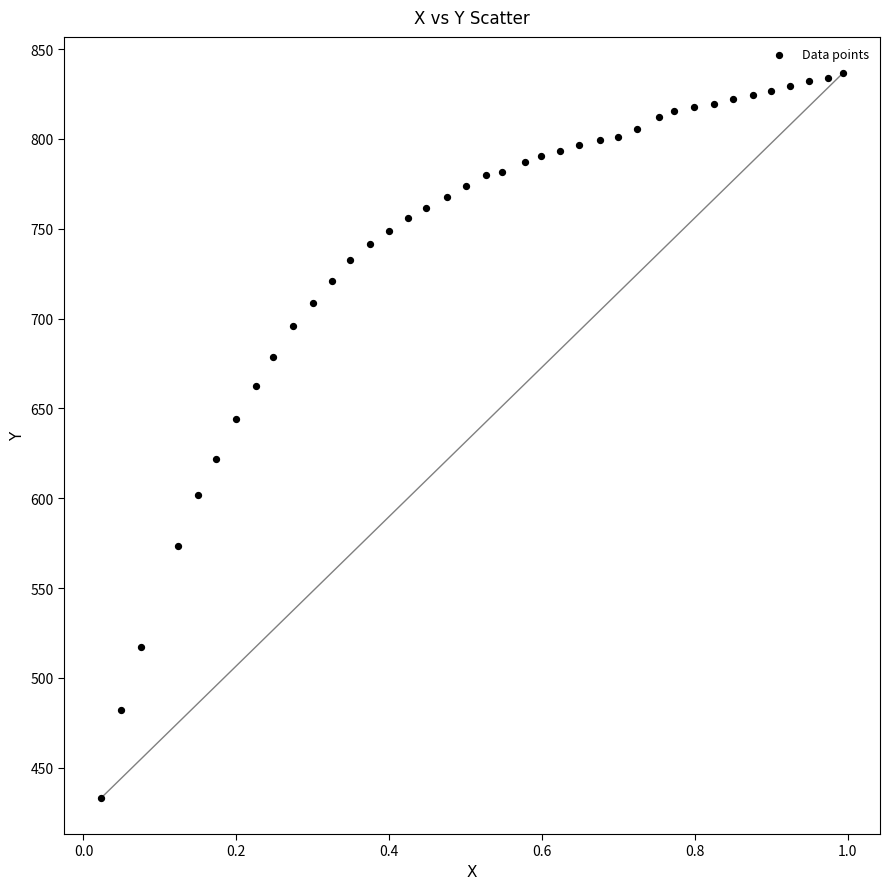

What is the range of X values (max minus min)?

1.0